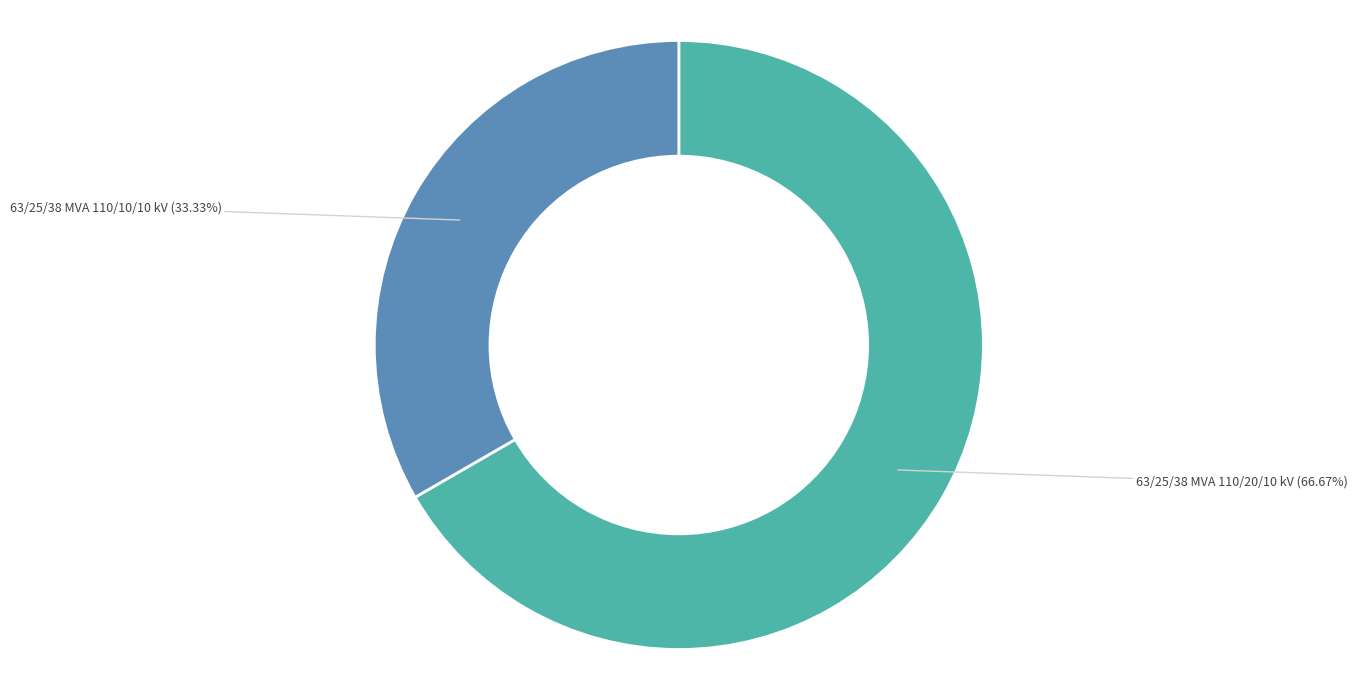

To the nearest percent, what is the difference between the largest and smallest slice percentages?

33%